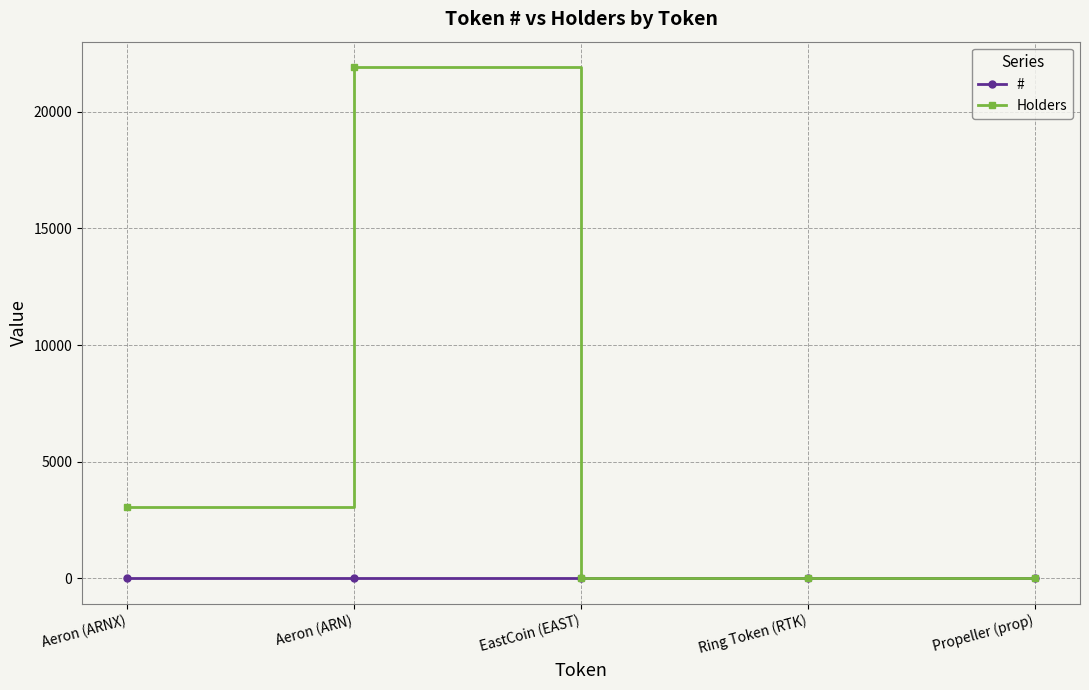

At how many categories does at least one series exceed 14837?

1